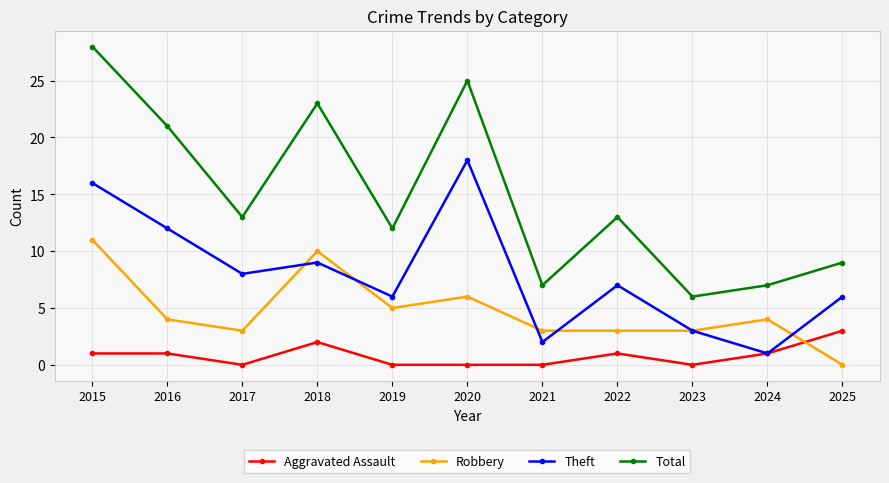

Between which two adjacent categories do Aggravated Assault and Robbery first intersect?

2024 and 2025